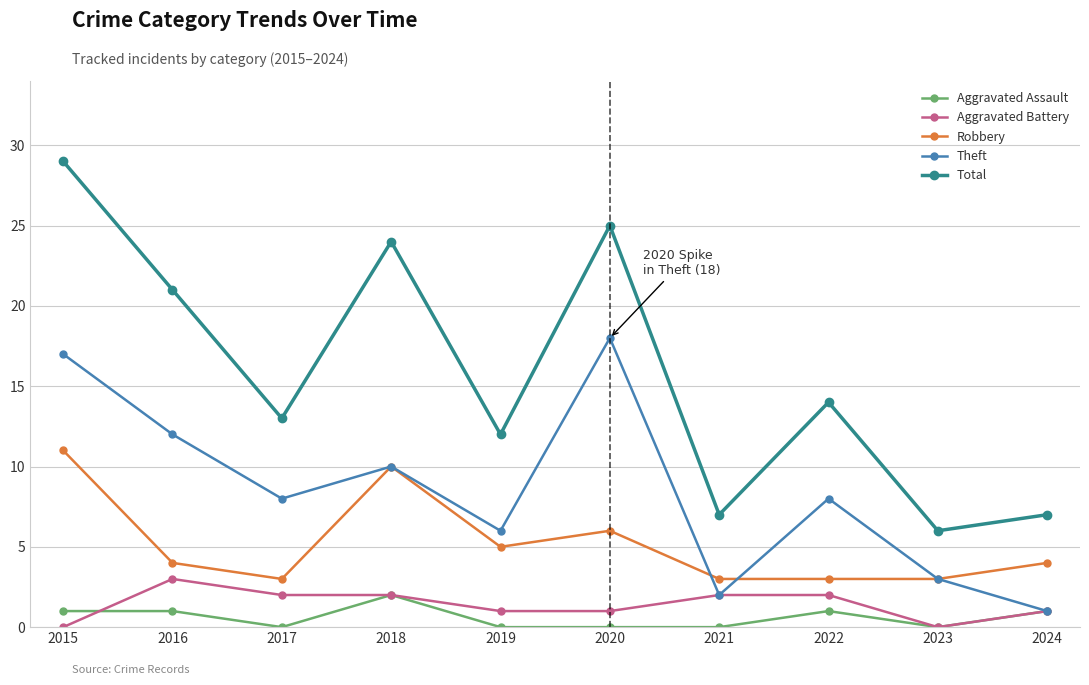

What is the sum of the Aggravated Battery values at 2021 and 2022?

4